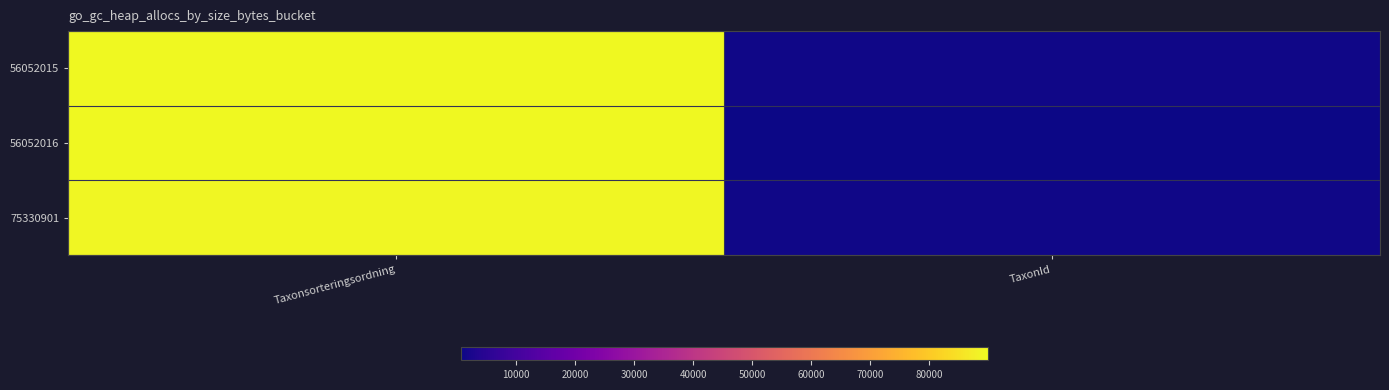

Reading left to right, list all the values displayed in this chart.

56052015: Taxonsorteringsordning=89832	TaxonId=1209
56052016: Taxonsorteringsordning=89673	TaxonId=658
75330901: Taxonsorteringsordning=89403	TaxonId=1205